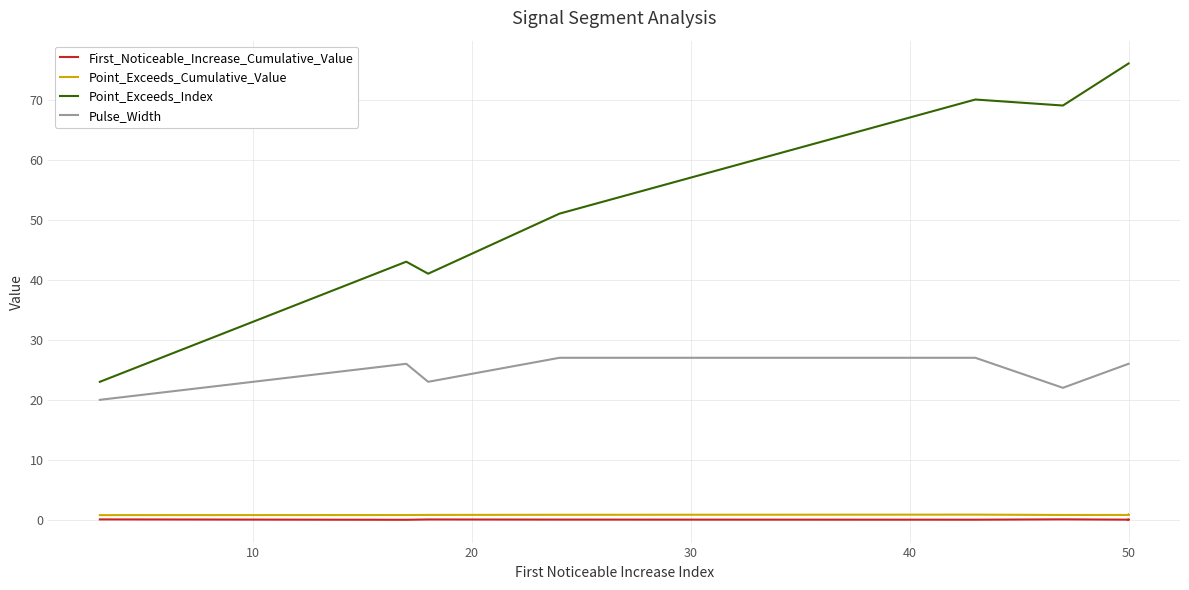

True or false: First_Noticeable_Increase_Cumulative_Value and Point_Exceeds_Index intersect in this chart.

False